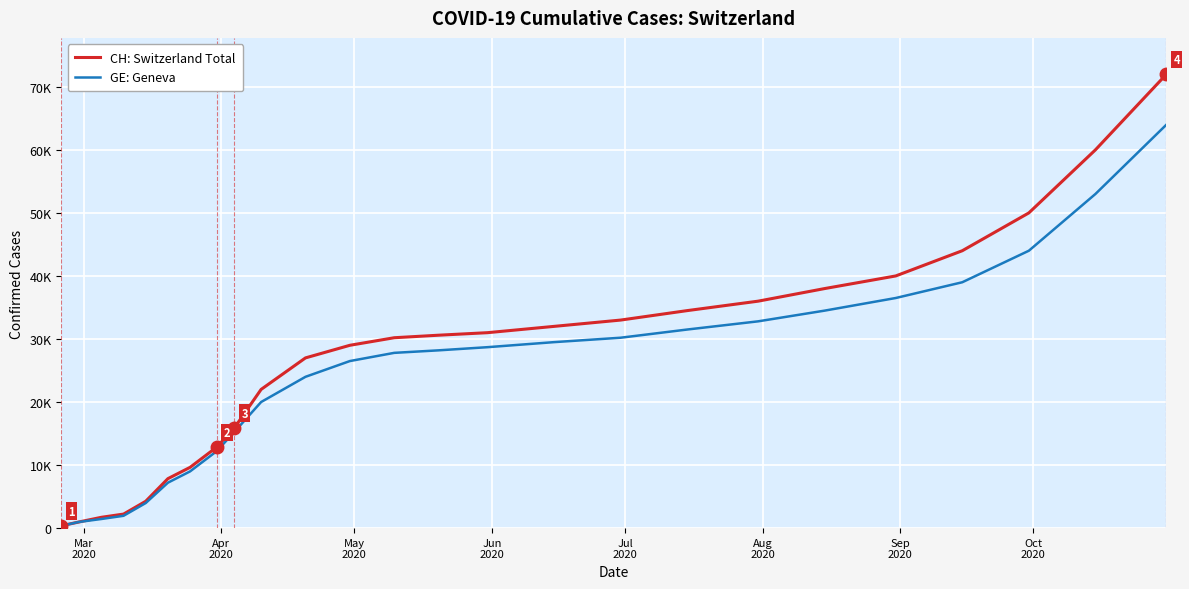

Which series has the widest spread of values?

CH: Switzerland Total